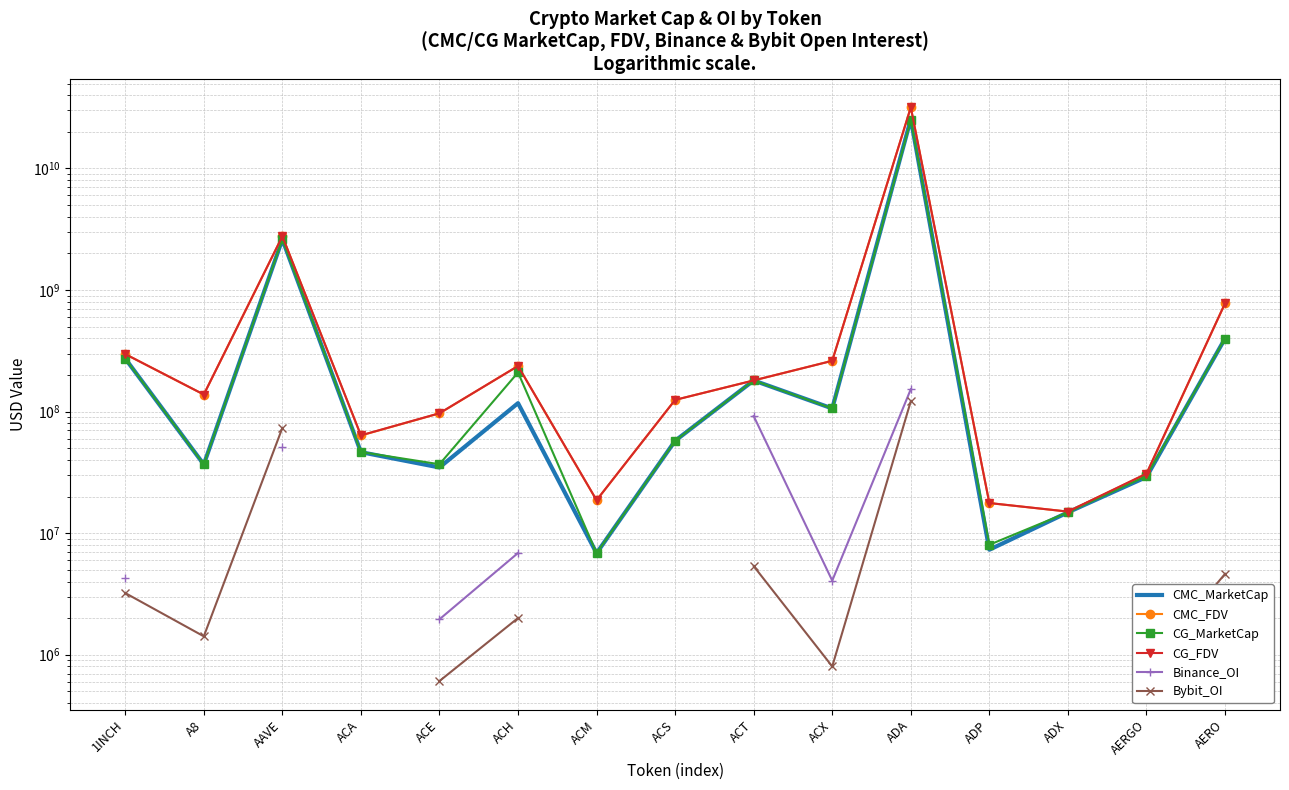

How many data points in CG_MarketCap are less than 57507063?

7